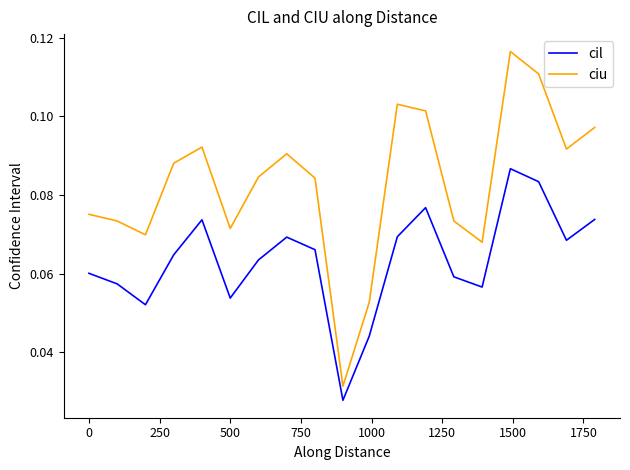

Which series has the widest spread of values?

ciu